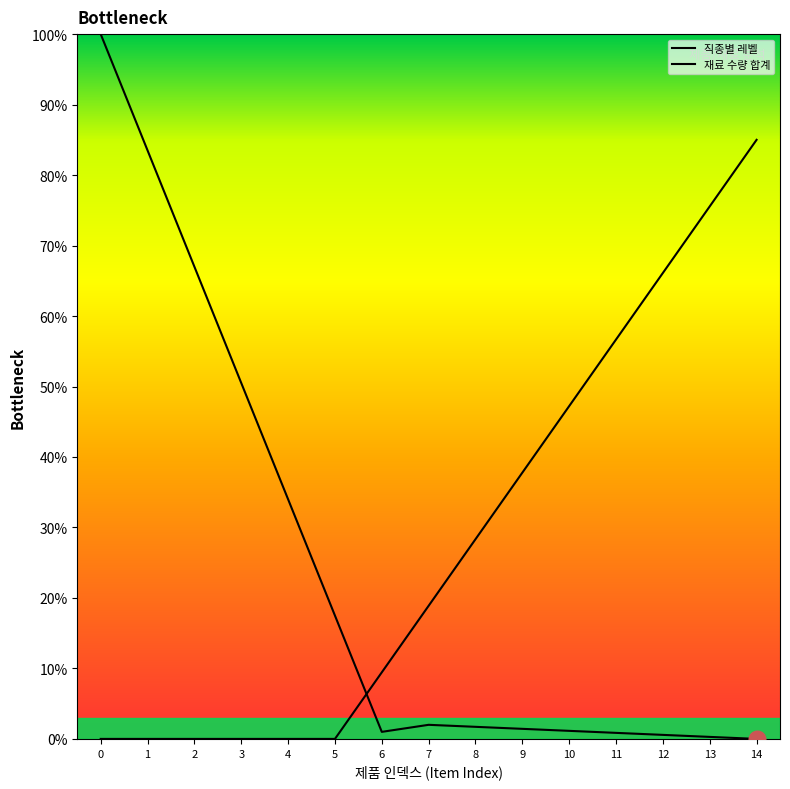

Does the chart have visible grid lines?

No